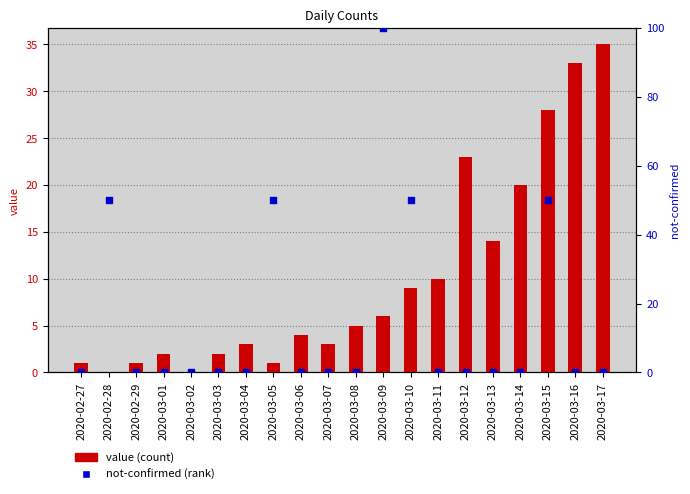

Which series contains the highest Y value?

not-confirmed